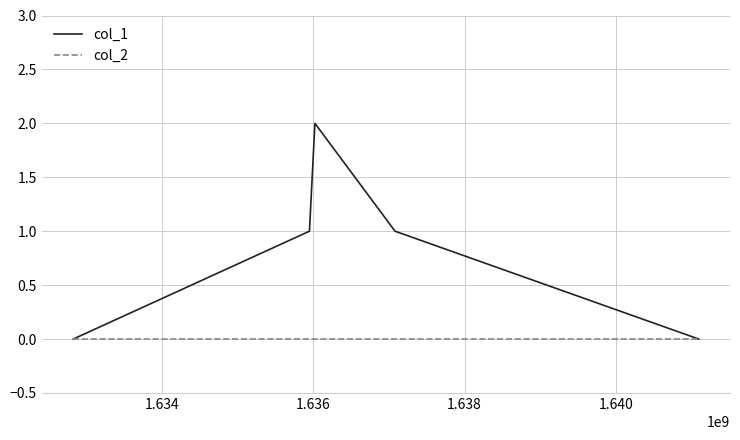

What is the difference between the maximum and minimum values in the col_1 series?

2